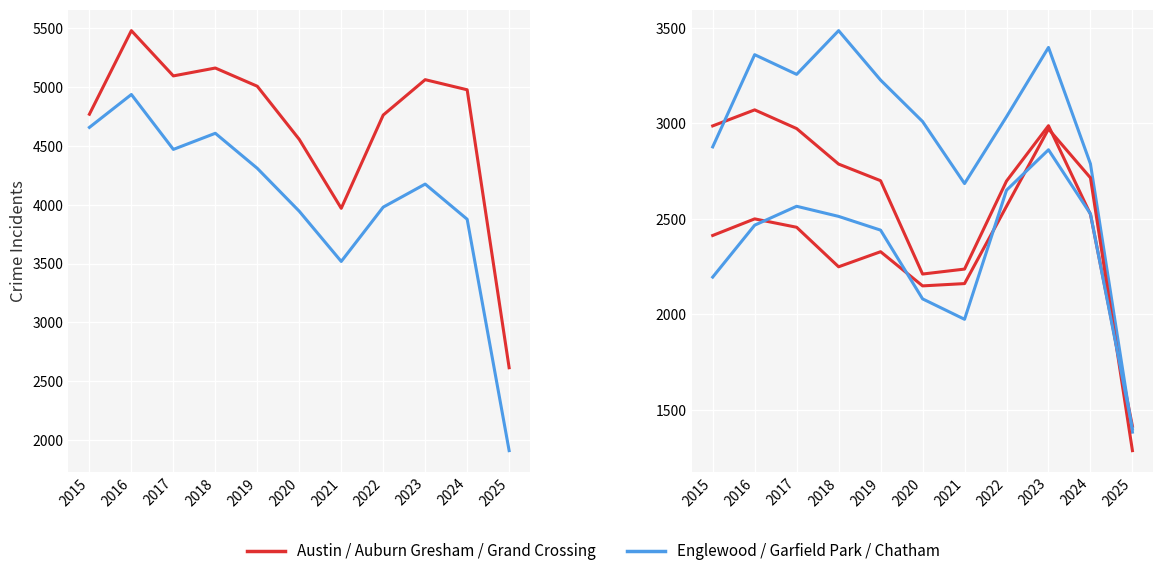

At which label does Chatham first exceed 2467?

2017